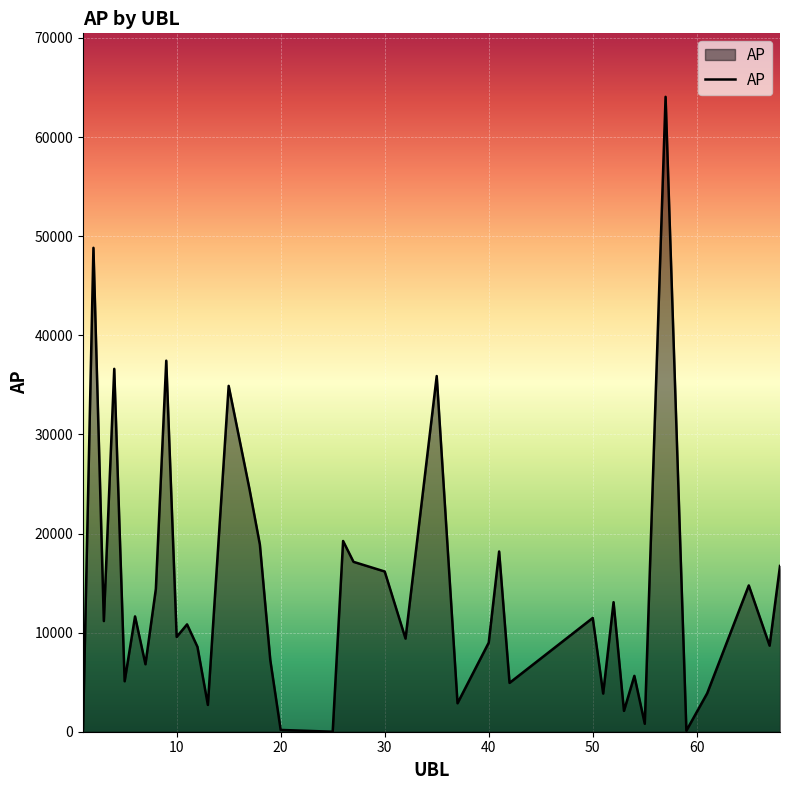

What is the difference between the maximum and minimum values?

64060